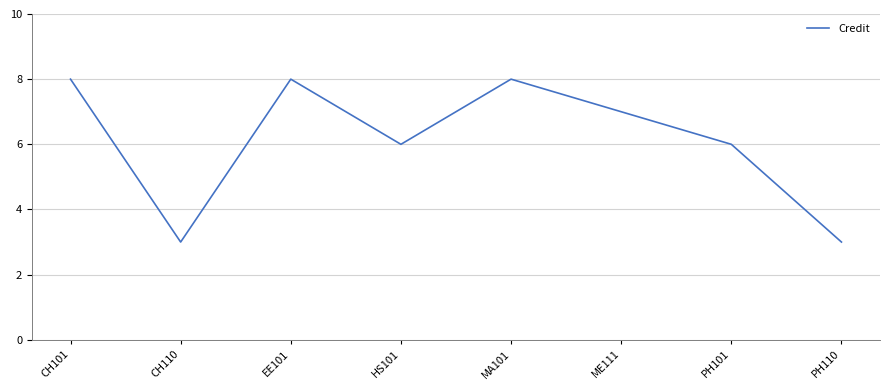

Between EE101 and PH101, which is larger?

EE101